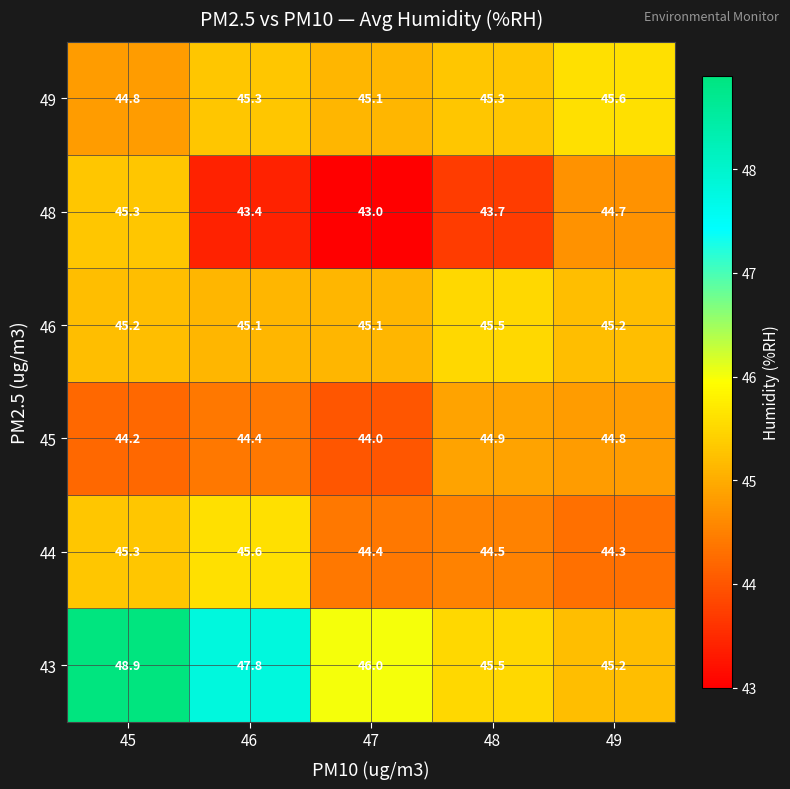

At how many categories does at least one series exceed 45?

5